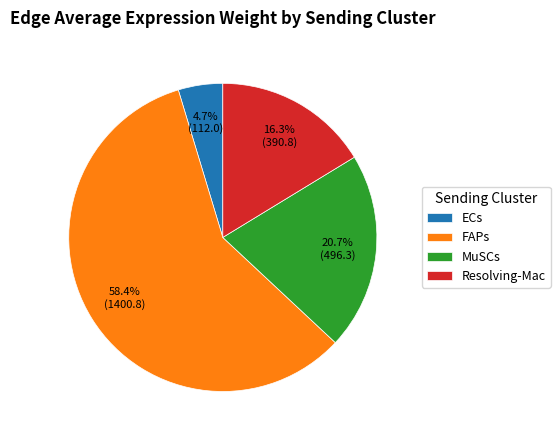

Is it true that ECs is 13% of the pie?

False